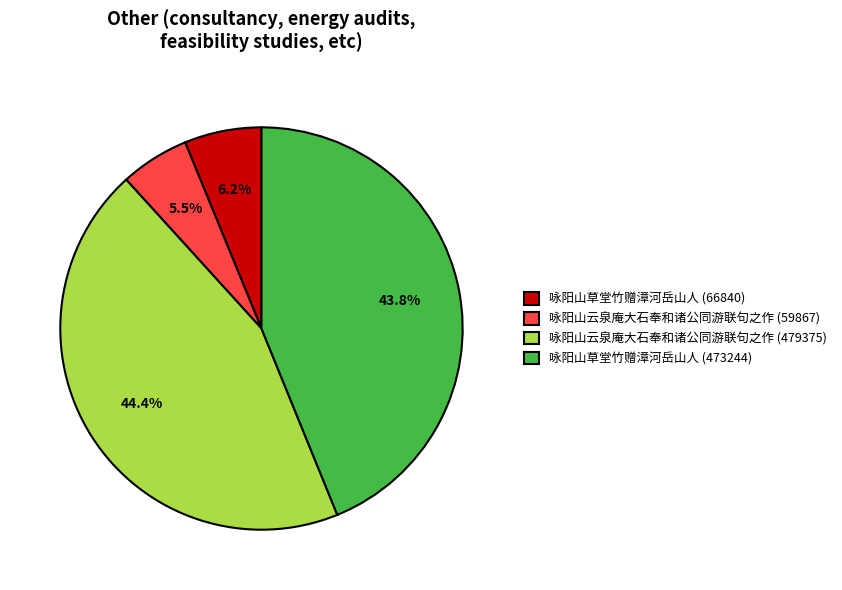

Combined, do 咏阳山草堂竹赠漳河岳山人 (473244) and 咏阳山云泉庵大石奉和诸公同游联句之作 (59867) account for over 50%?

No